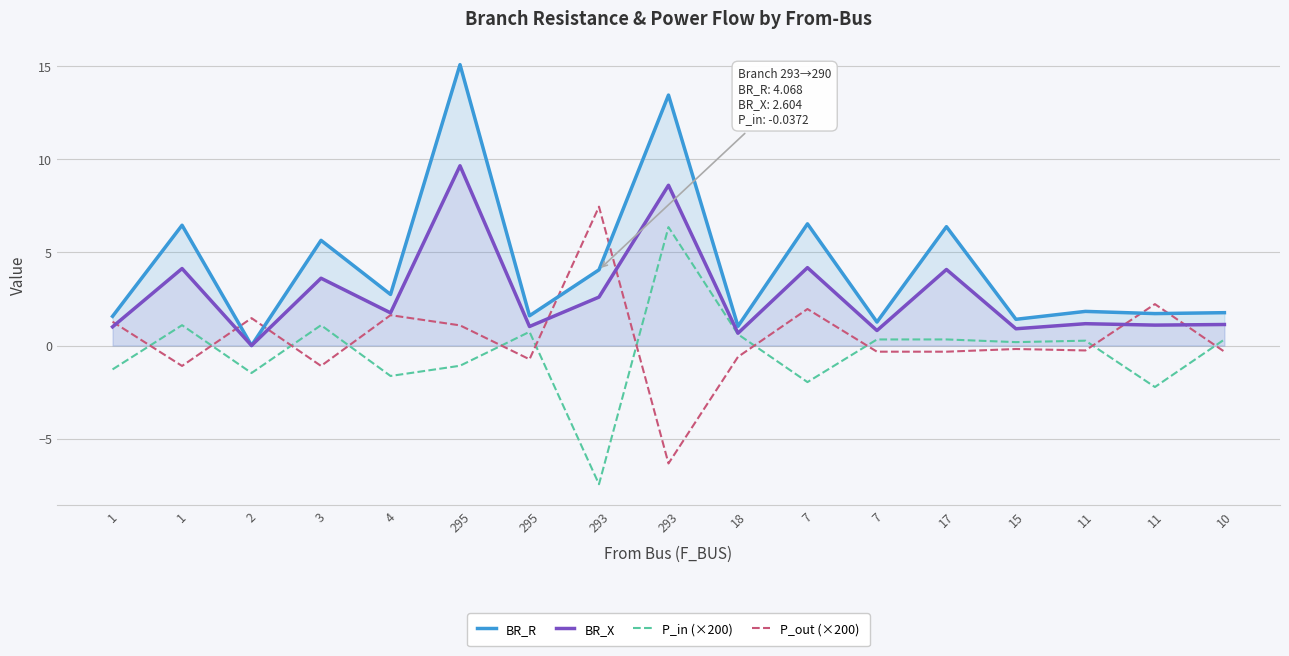

At 18, list the series in order from largest to smallest.

BR_R, BR_X, P_in (×200), P_out (×200)